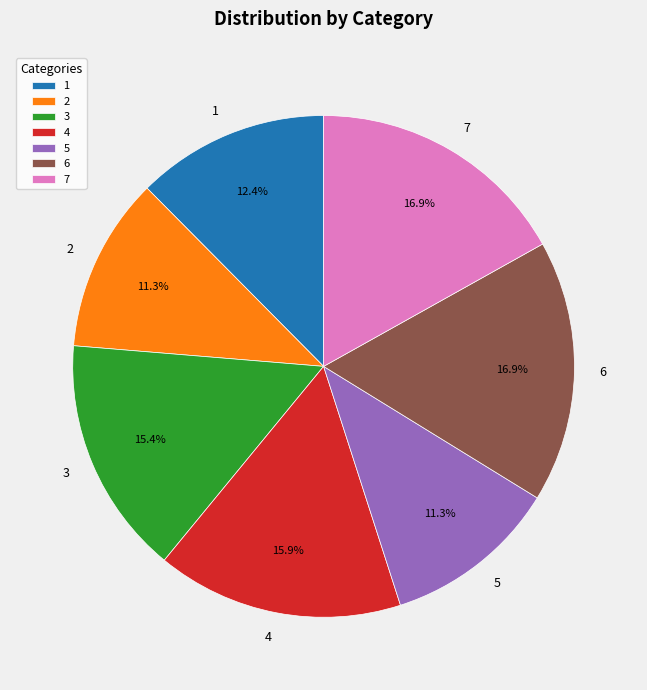

What percentage is the 2 slice, to the nearest percent?

11%